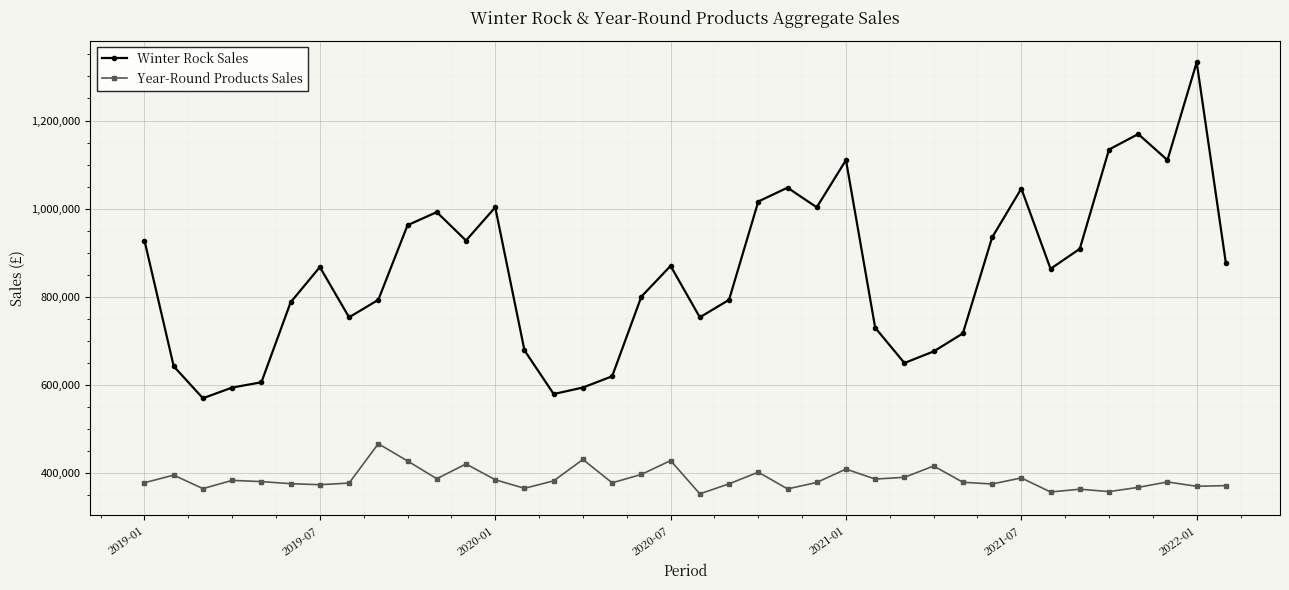

Rank the series by their maximum value, from highest to lowest.

Winter Rock Sales, Year-Round Products Sales